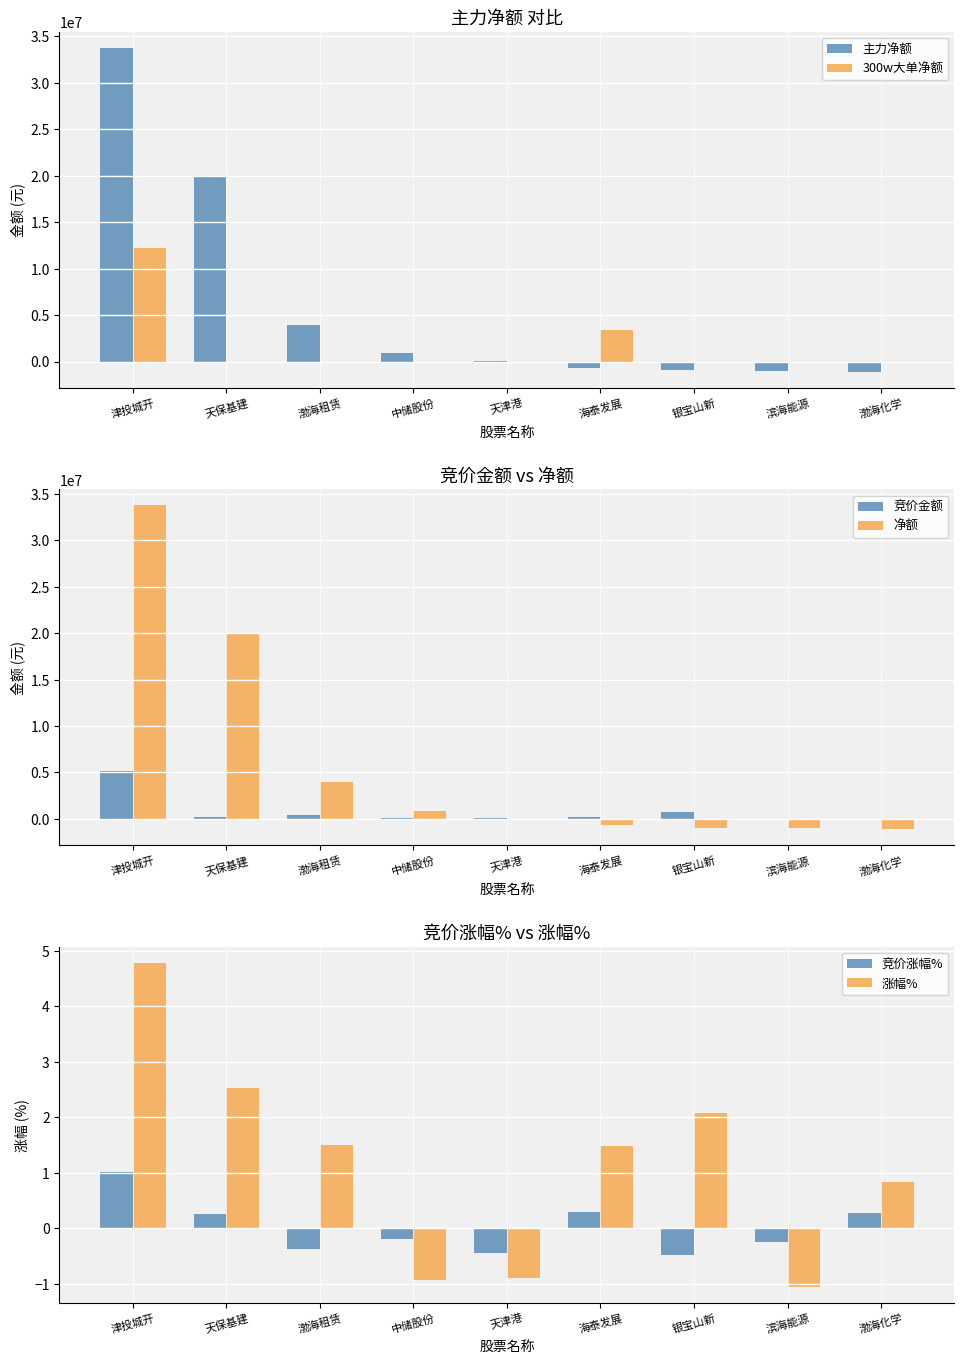

The 300w大单净额 series shows 0.0 at 天津港. True or false?

True